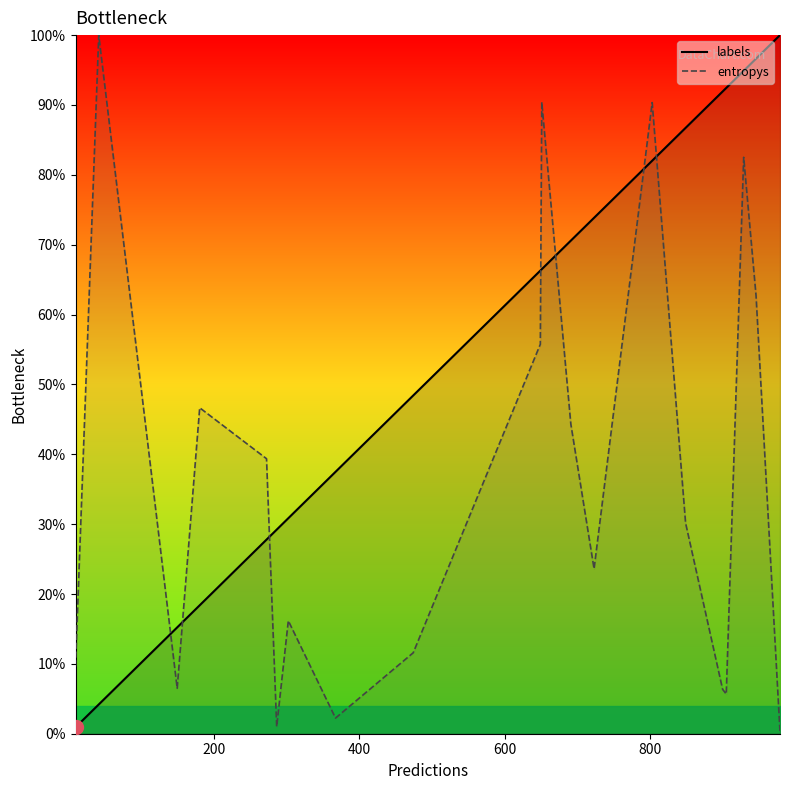

Is this an area chart (filled region under the line)?

No